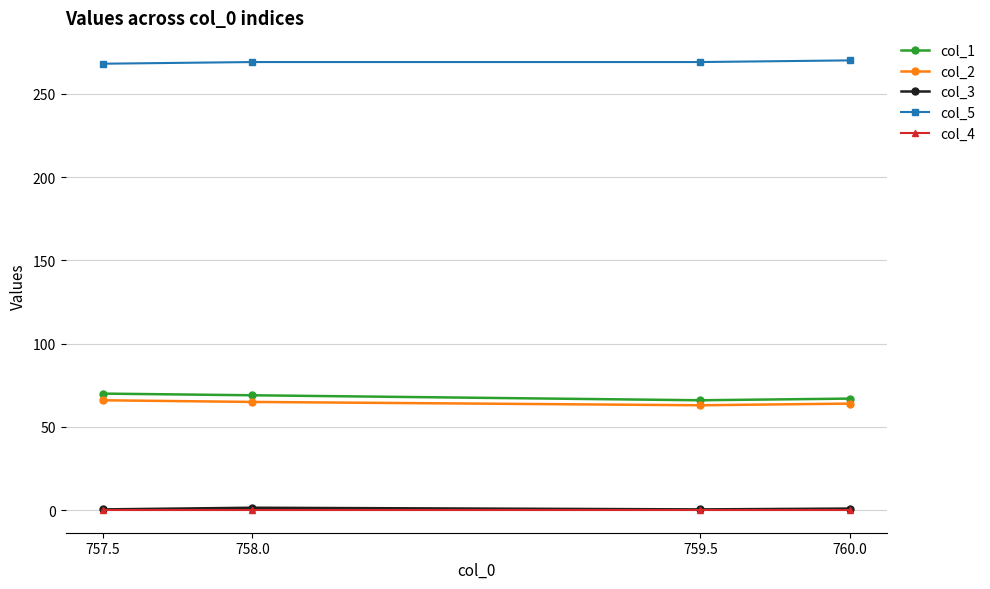

Count the number of data series in this chart.

5